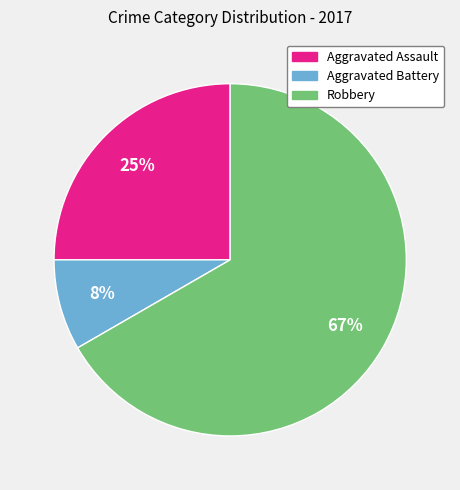

To the nearest percent, what is the average slice percentage?

33%